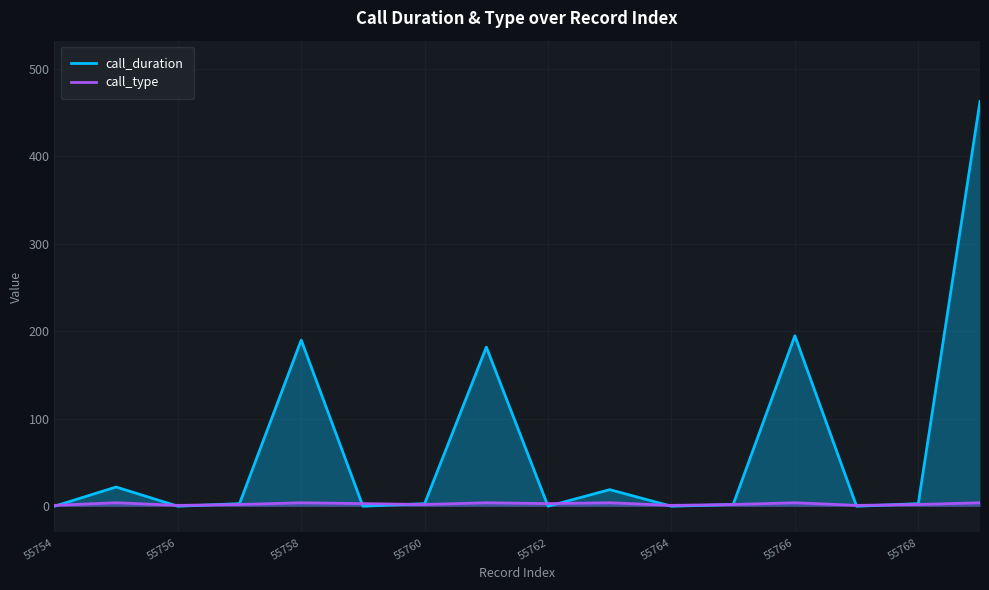

List the series in order of their peak value, highest first.

call_duration, call_type